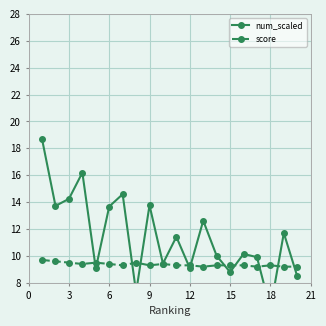

After their last crossing, which series has the higher values: score or num_scaled?

score